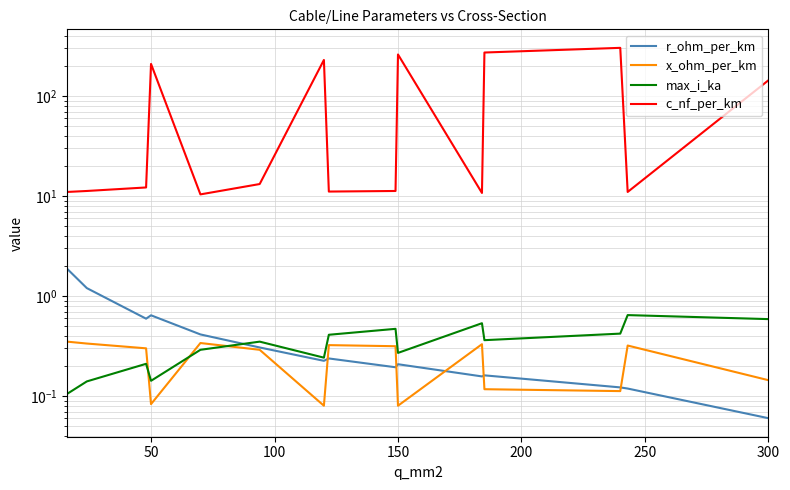

True or false: r_ohm_per_km has more than 1 points higher than both neighbors.

True